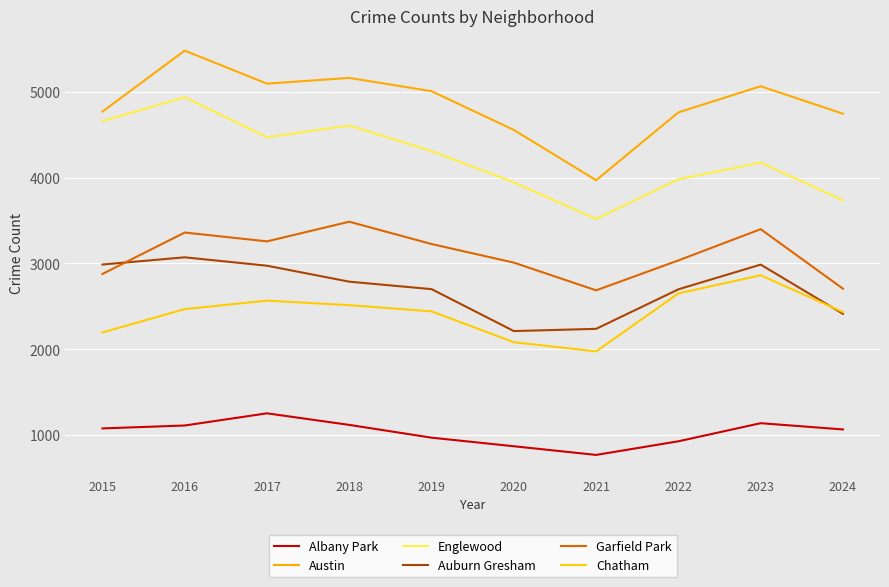

What is the difference between the maximum and minimum values in the Austin series?

1511